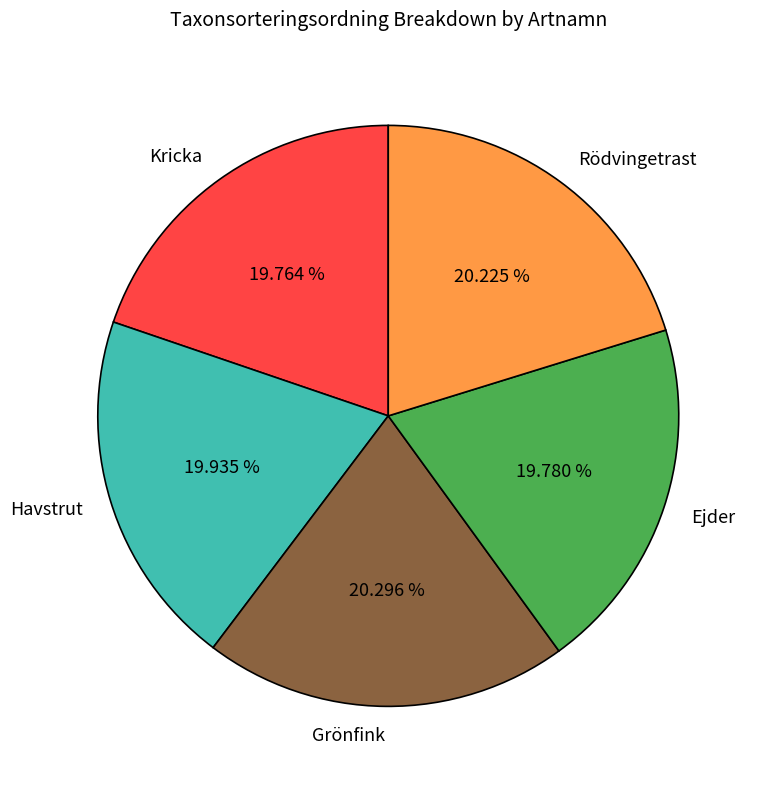

To the nearest percent, what portion does Grönfink represent?

20%